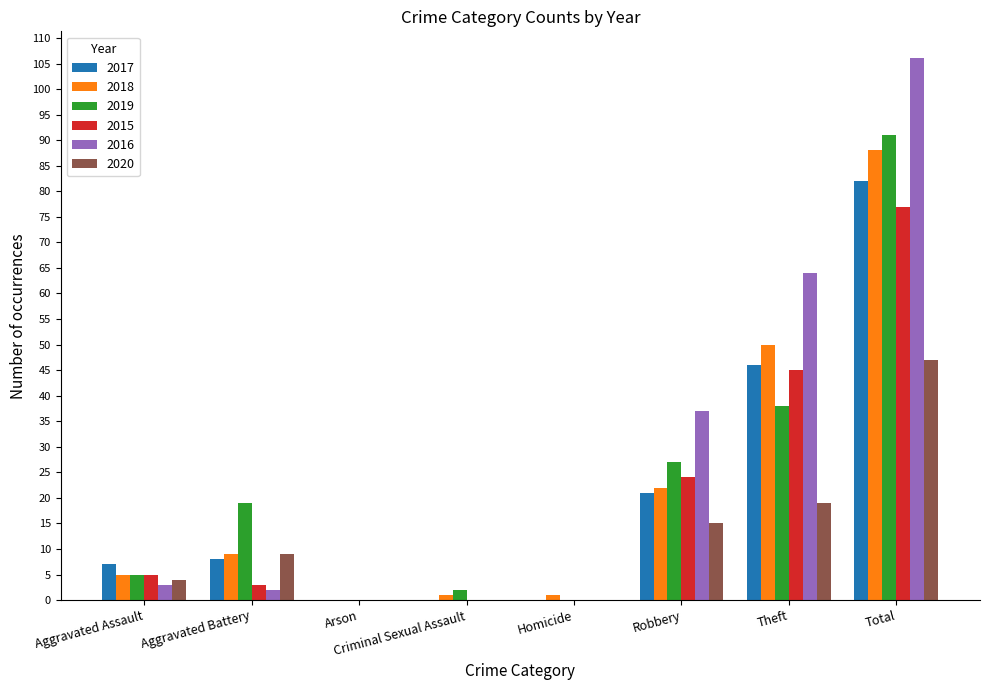

At which category is the sum across all series the highest?

Total